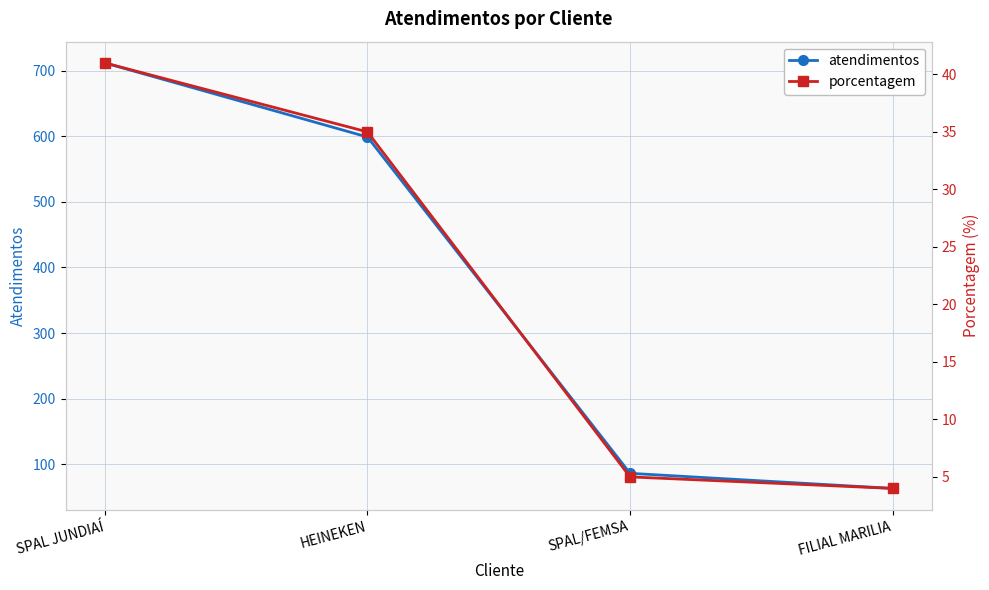

What is the spread (max minus min) of values at SPAL JUNDIAÍ?

671